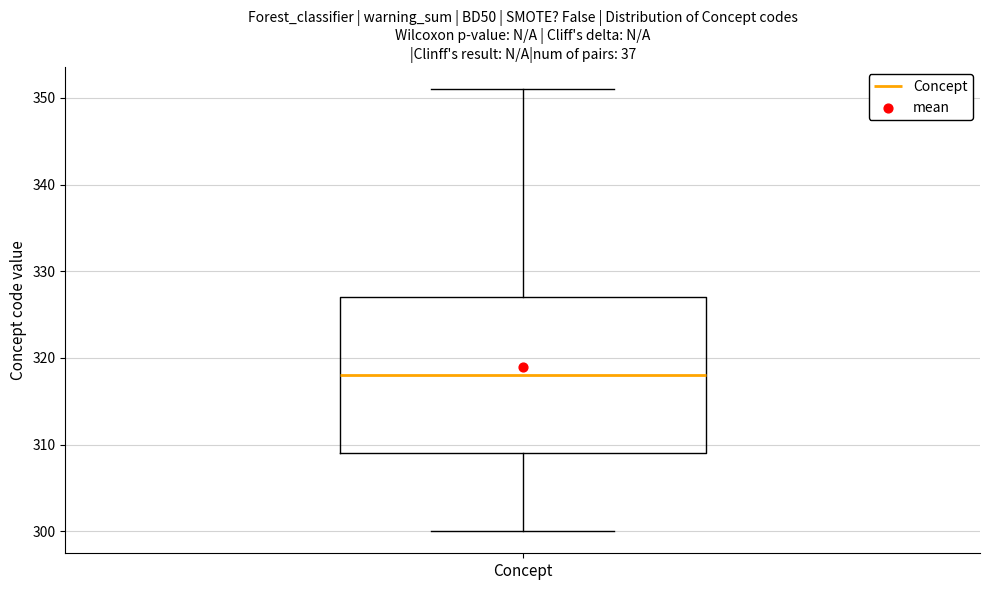

Transcribe this box plot: give where the median line is, the range the box spans, and where the two whiskers end, as read against the y-axis. The values are not printed on the chart, so give them approximately, as read against the axis.

median 318, box 309 to 327, whiskers 300 to 351